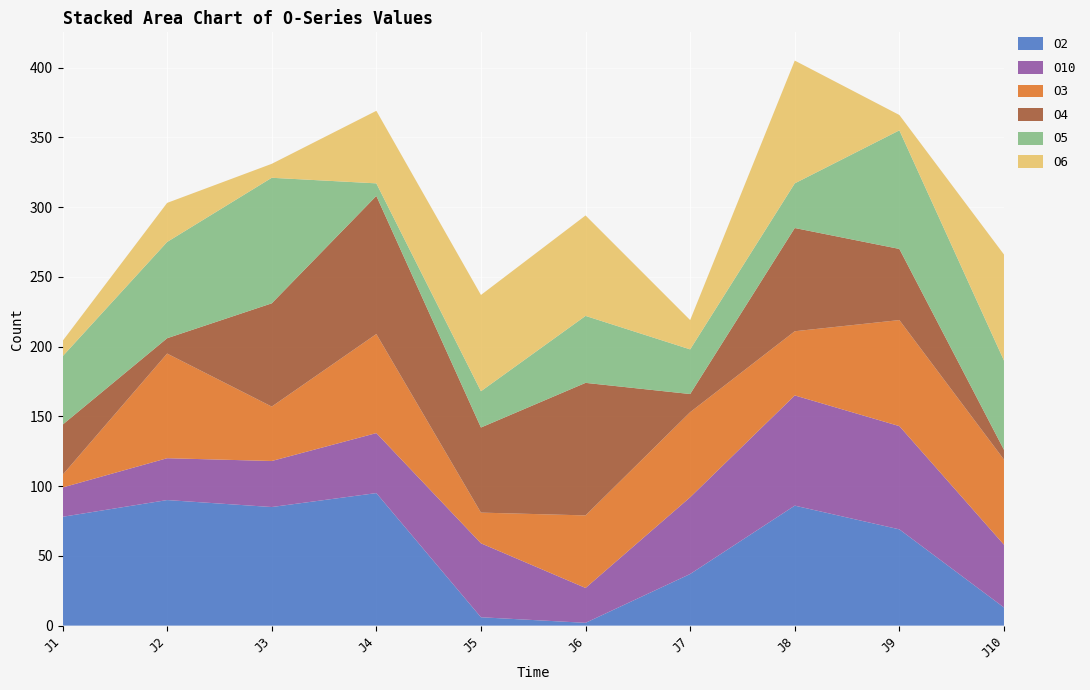

Reading left to right, transcribe all the data shown in this chart.

O2: 78	90	85	95	6	2	37	86	69	13
O10: 21	30	33	43	53	25	55	79	74	45
O3: 9	75	39	71	22	52	61	46	76	61
O4: 36	11	74	99	61	95	13	74	51	7
O5: 49	69	90	9	26	48	32	32	85	64
O6: 11	28	10	52	69	72	21	88	11	76